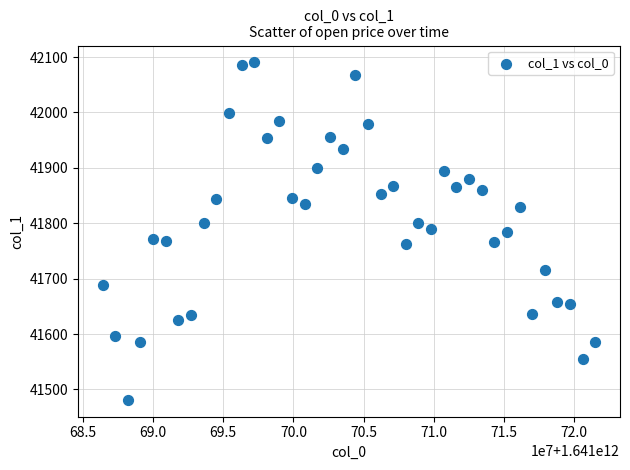

What is the range of Y values (max minus min)?

609.2